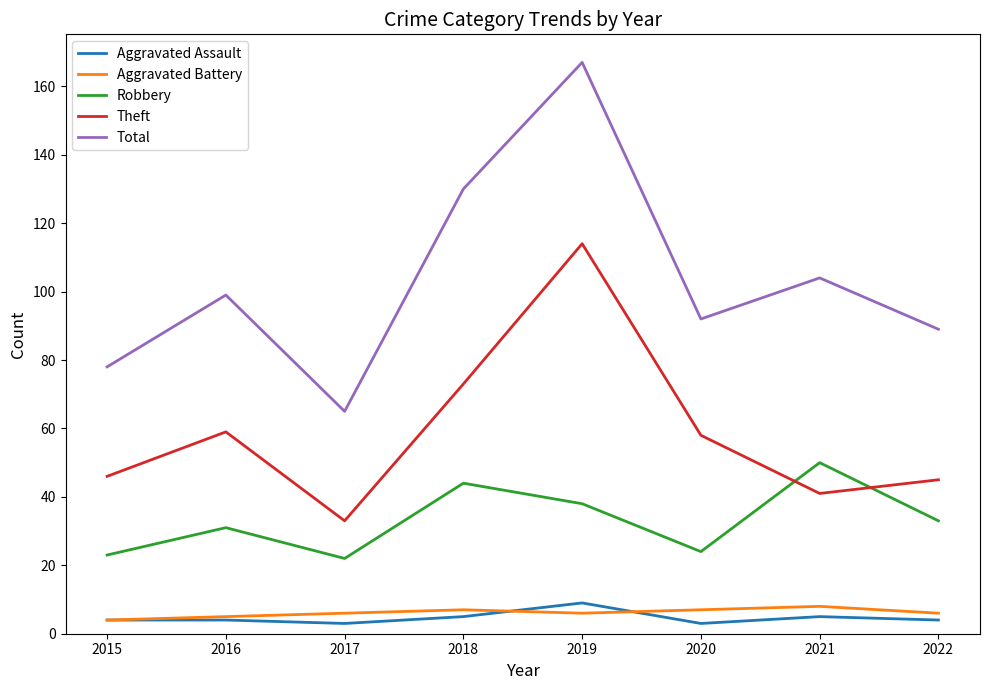

At which category does Theft reach its first local valley?

2017